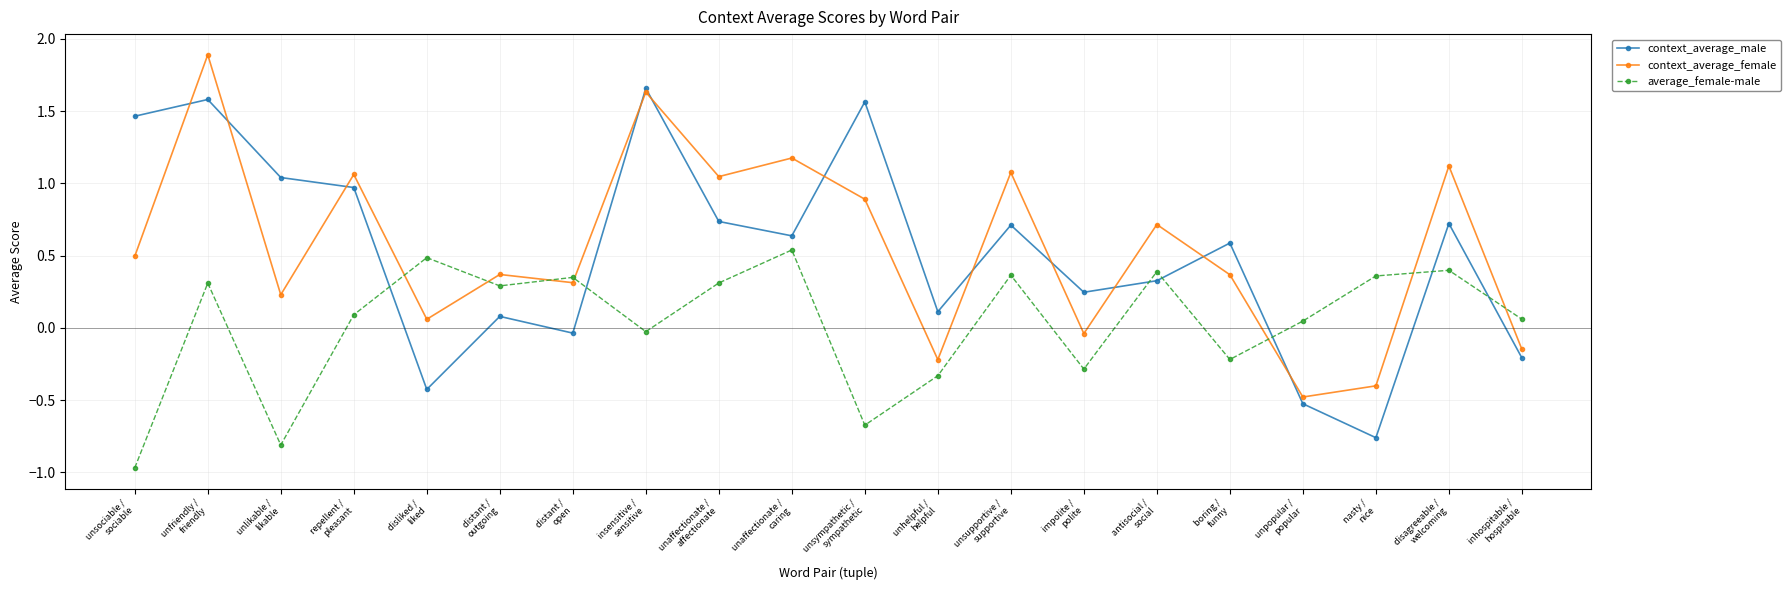

True or false: context_average_female has more than 2 interior local peaks.

True